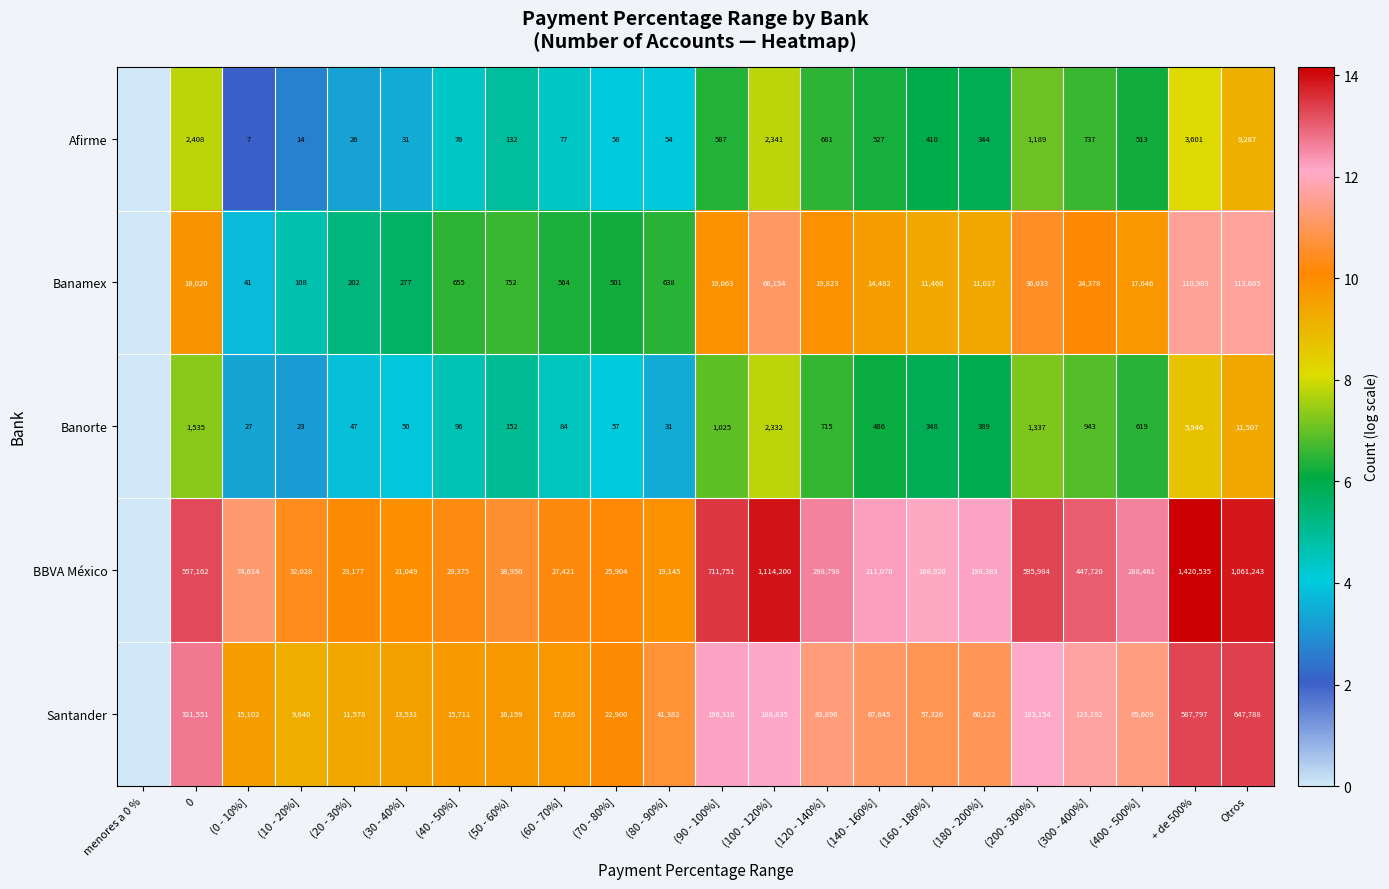

Between (140 - 160%] and (80 - 90%], which is larger?

(140 - 160%]